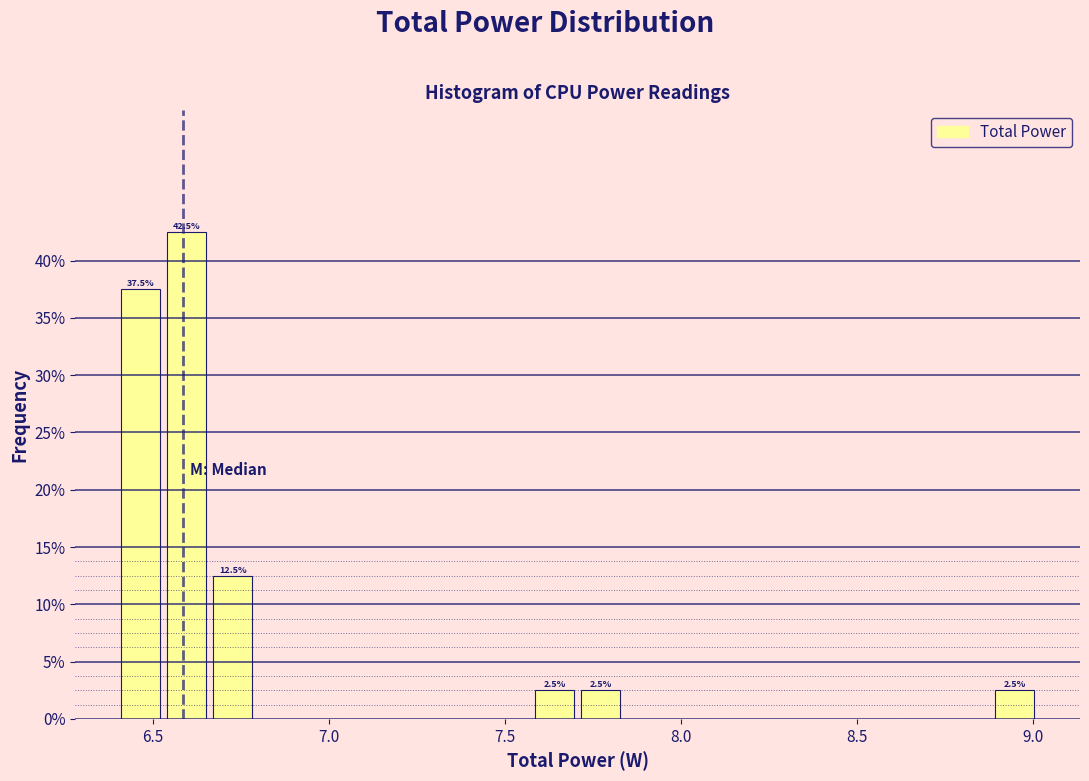

Around what value on the x-axis is the tallest bar? Give the approximate position of its centre, as read against the axis.

6.60